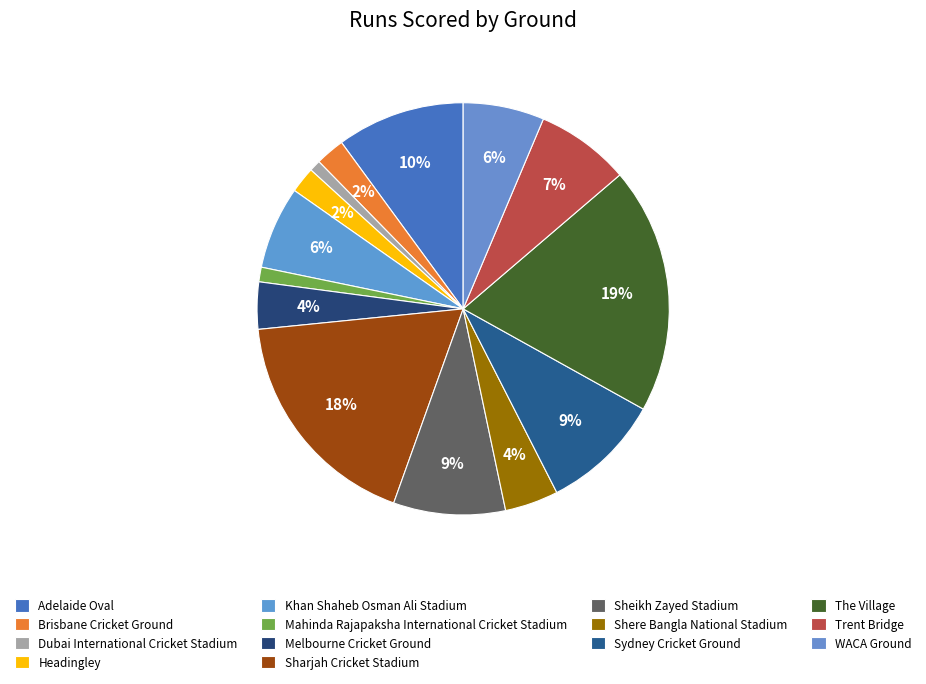

How many segments does this pie chart have?

14